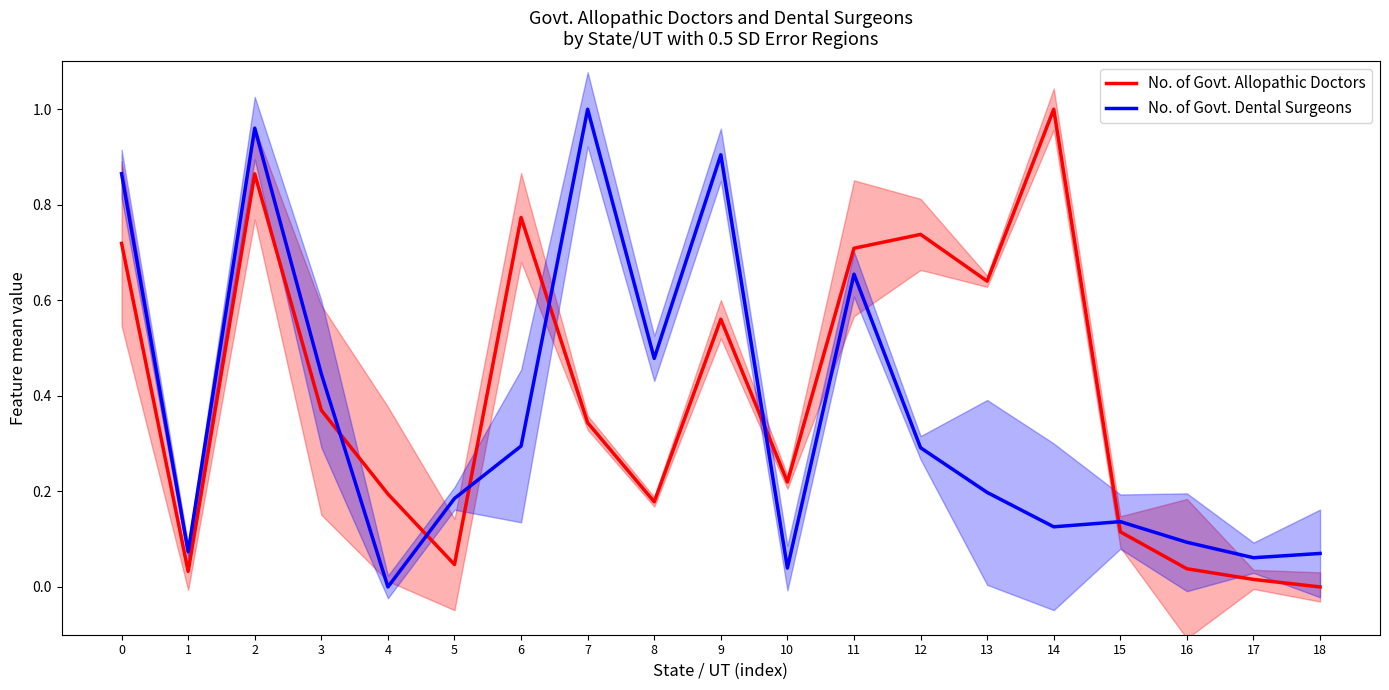

At which category is the sum across all series the highest?

2